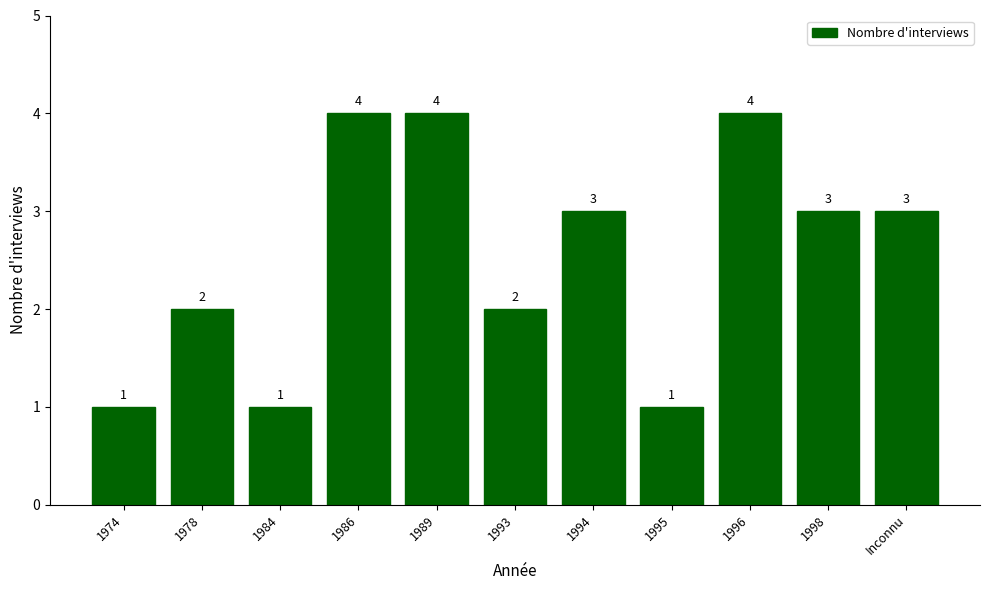

The value at 1989 is 6. True or false?

False